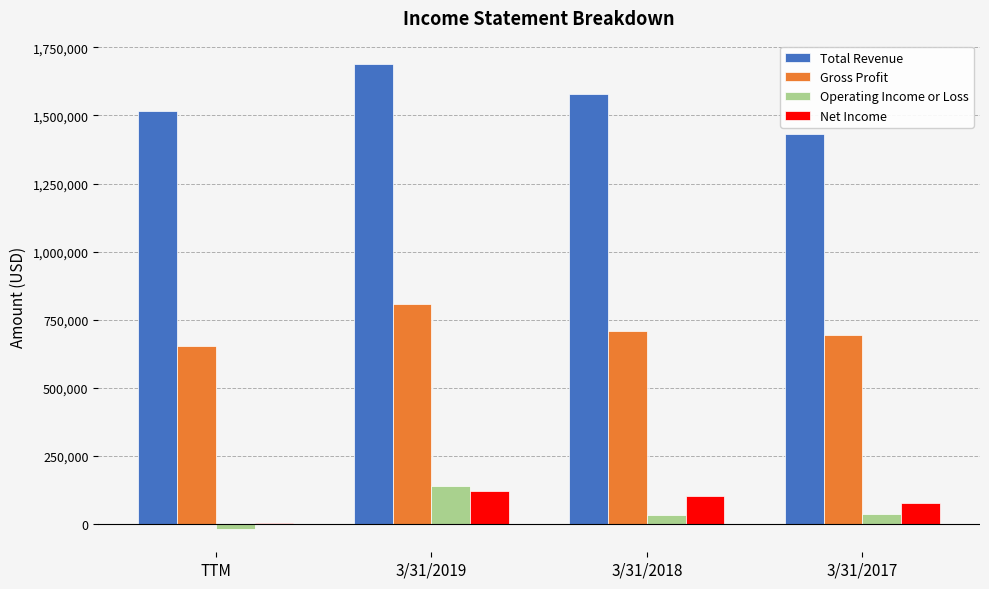

What is the difference between the Net Income values at 3/31/2017 and 3/31/2019?

44327